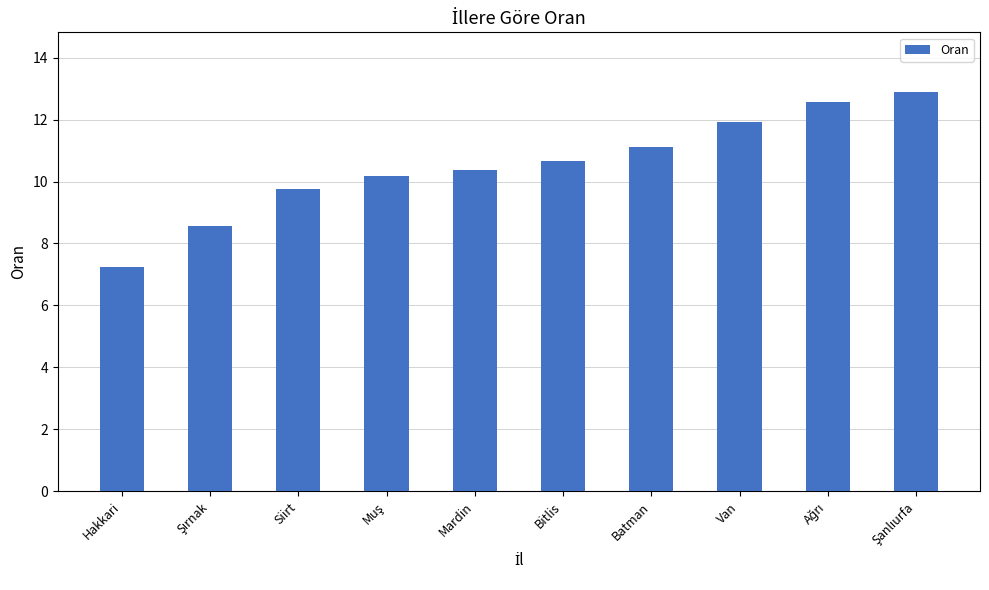

What is the ratio of the value at Hakkari to the value at Mardin?

0.7